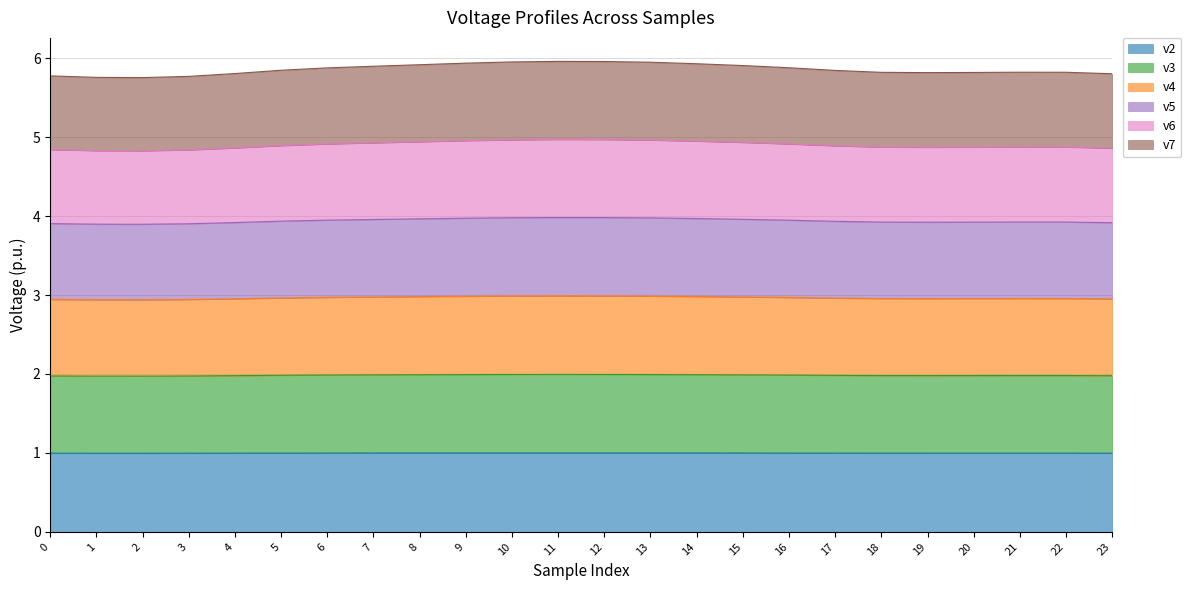

Does the chart display data point markers on the line(s)?

No